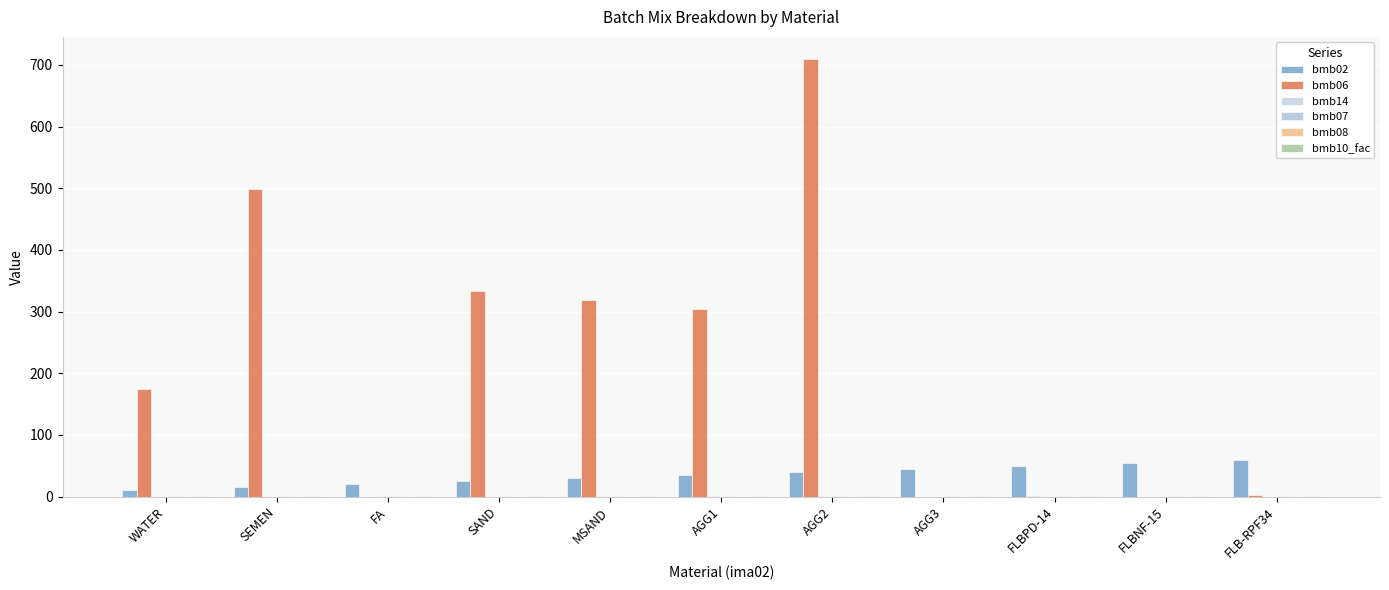

At which label does bmb14 reach its peak?

FA